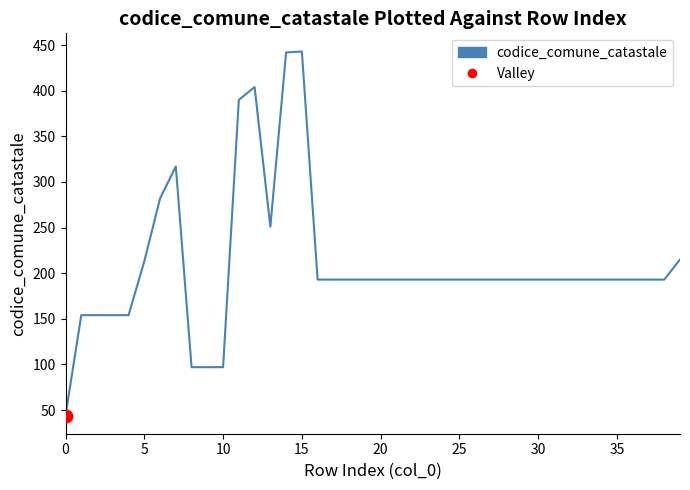

What is the smallest value displayed?

44